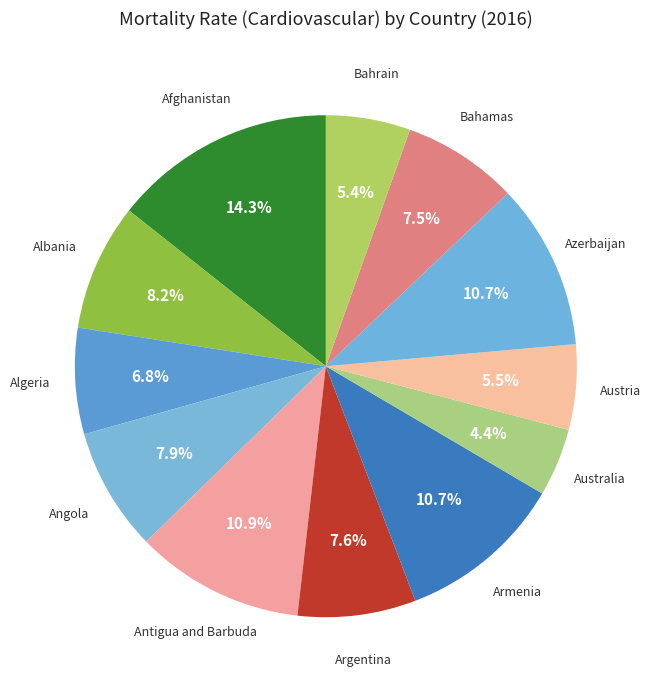

What percentage is the Argentina slice, to the nearest percent?

8%